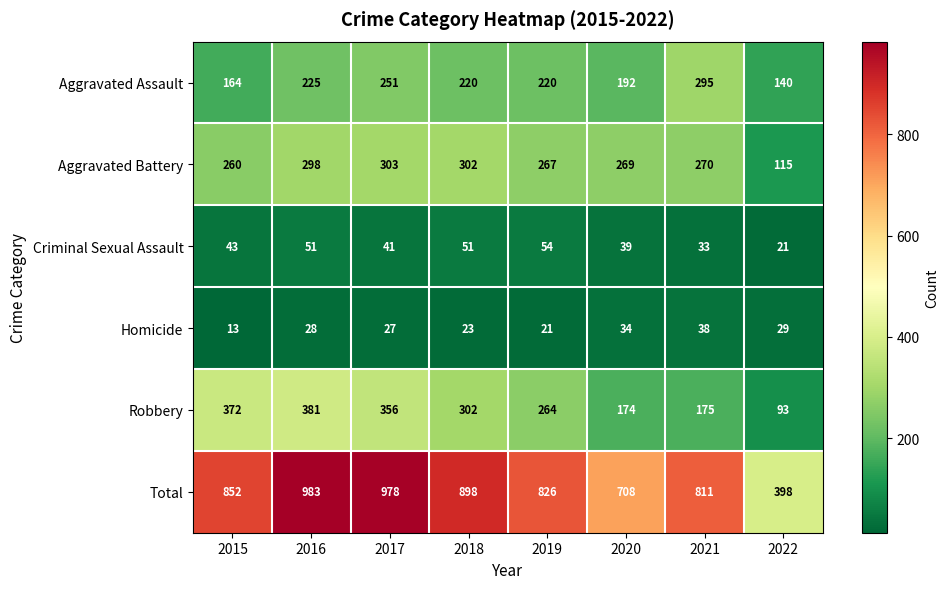

How many data points in Aggravated Battery are less than 270?

4